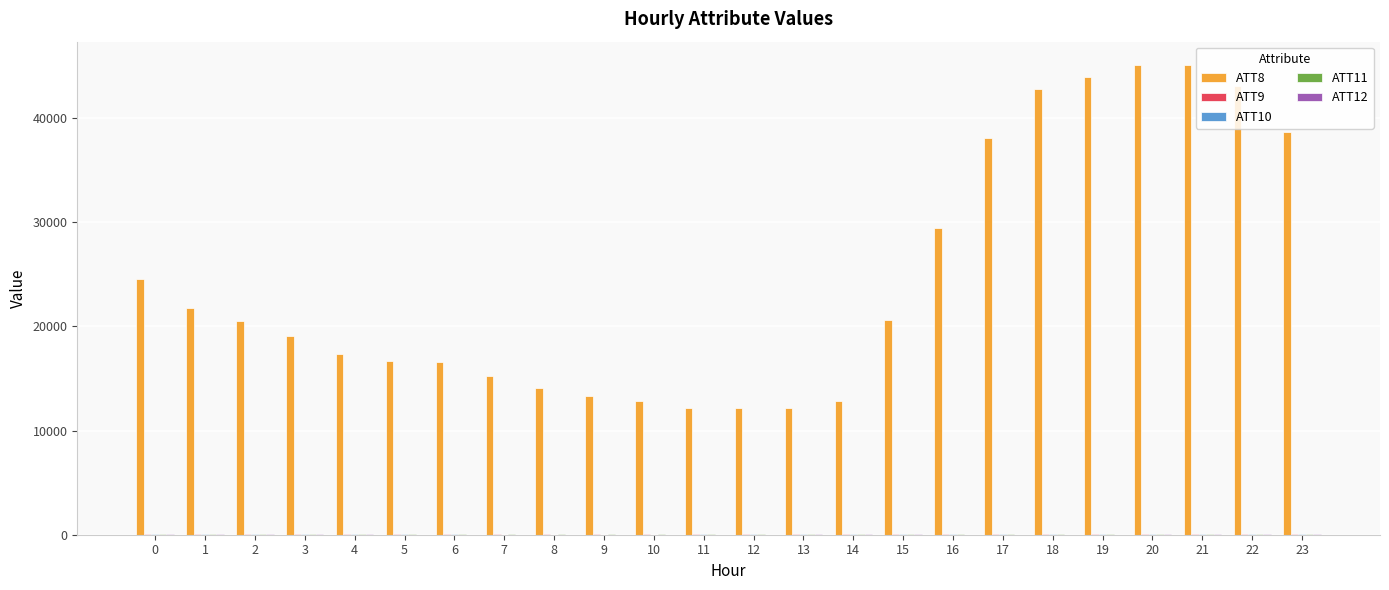

Which series has the largest total across all categories?

ATT8